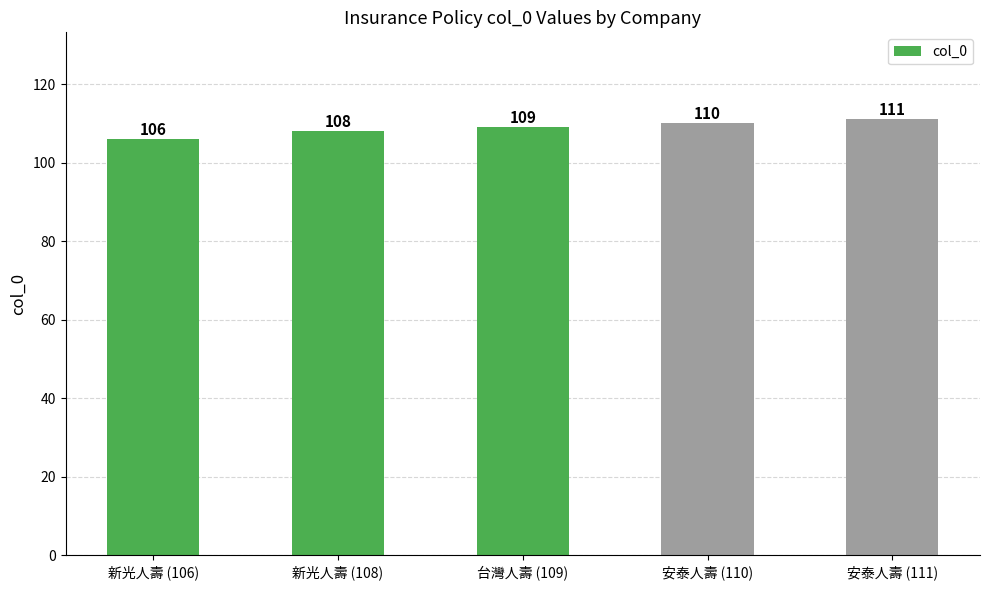

What is the difference between the maximum and minimum values?

5